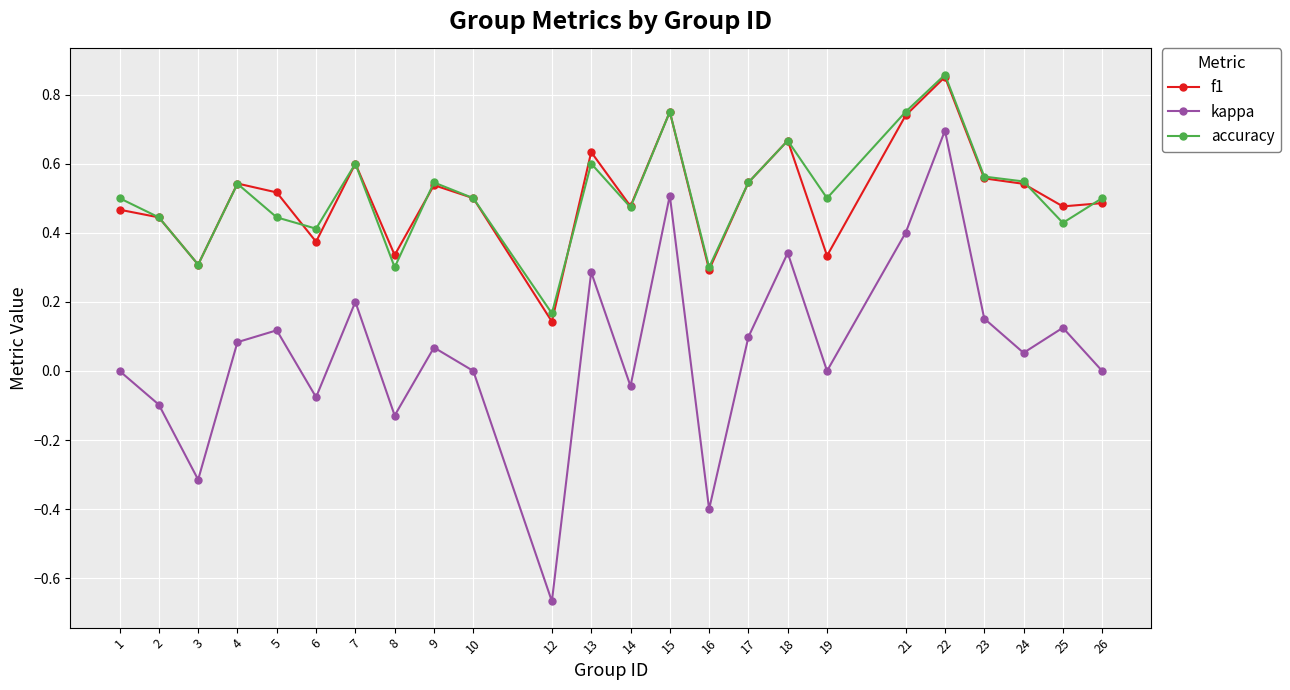

True or false: accuracy and kappa intersect in this chart.

False